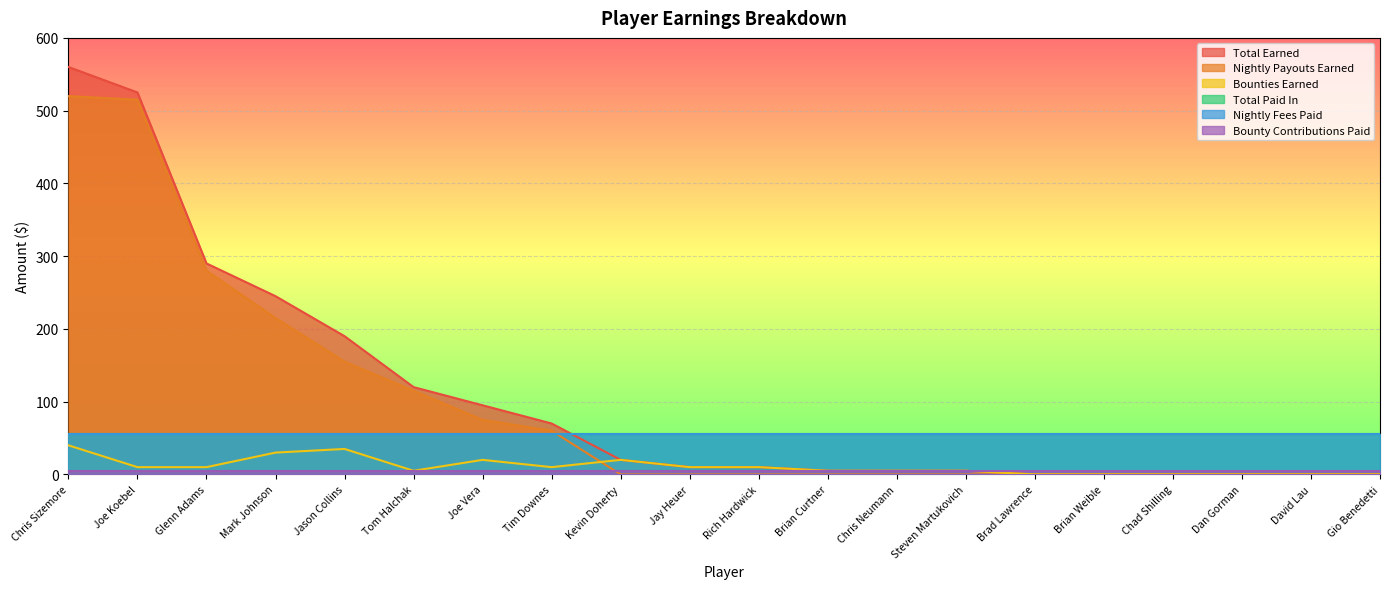

What is the sum of all Total Earned values?

2150